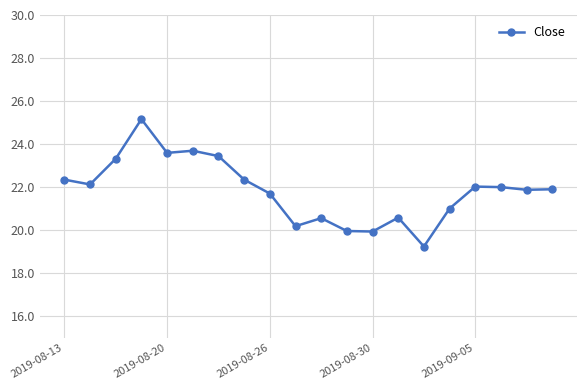

True or false: there are more than 2 points higher than both neighbors.

True